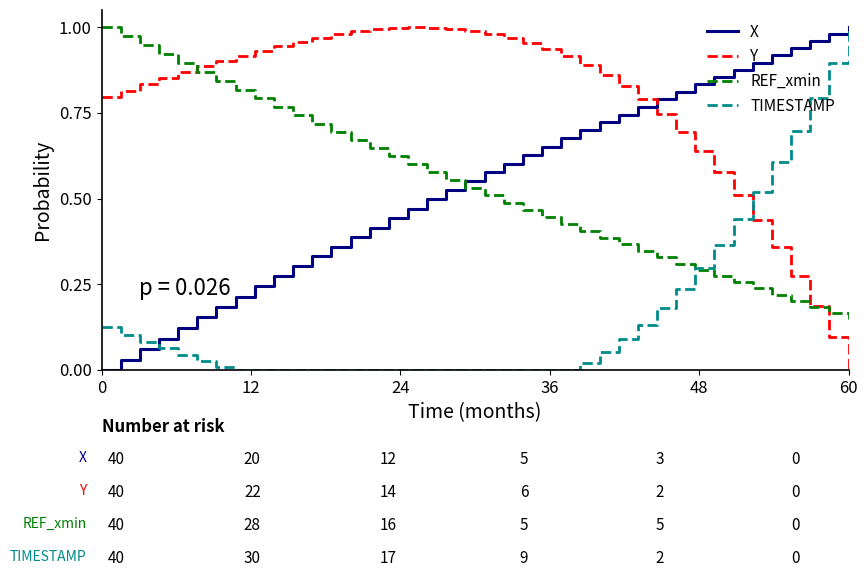

True or false: TIMESTAMP and Y cross at least once.

True